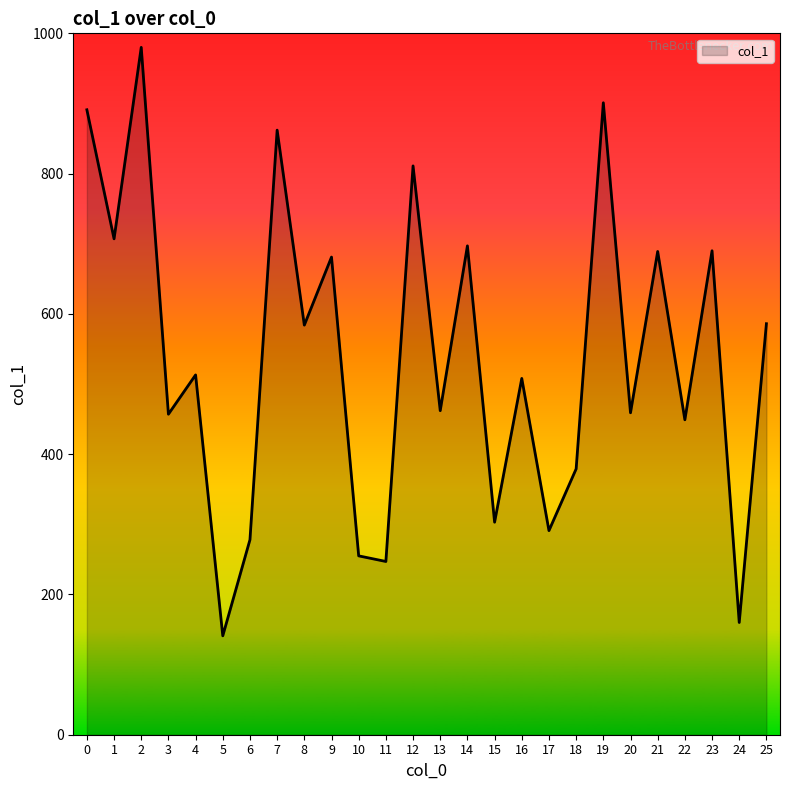

What is the difference between the values at 11 and 8?

337